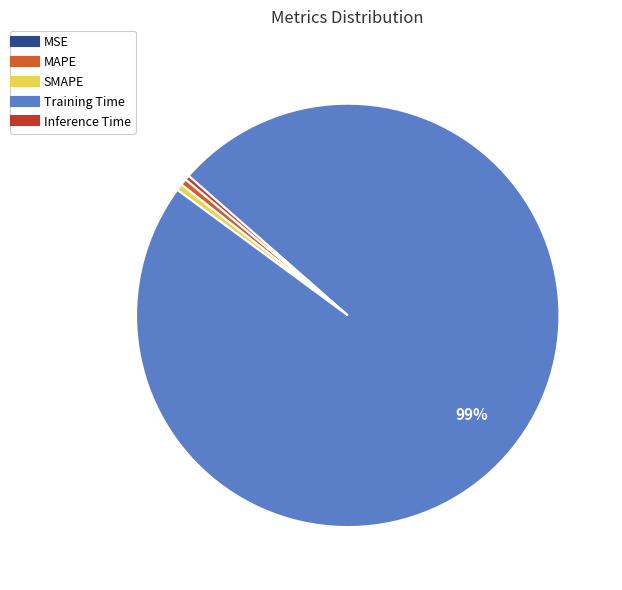

What is the largest slice in the pie chart?

Training Time